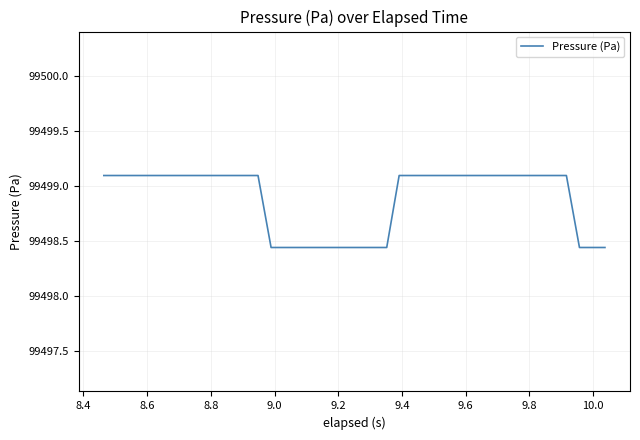

What is the difference between the maximum and minimum values?

0.7